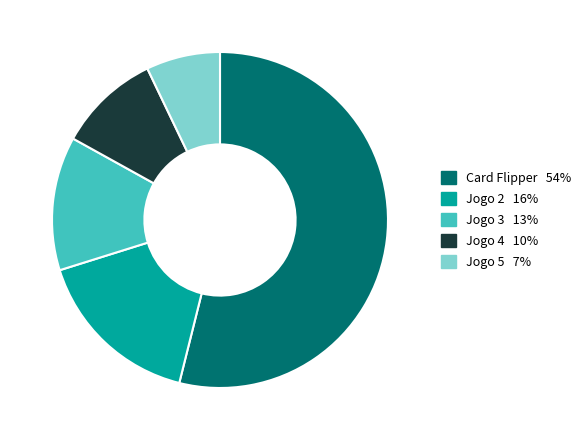

True or false: Jogo 2 accounts for 23% of the total.

False